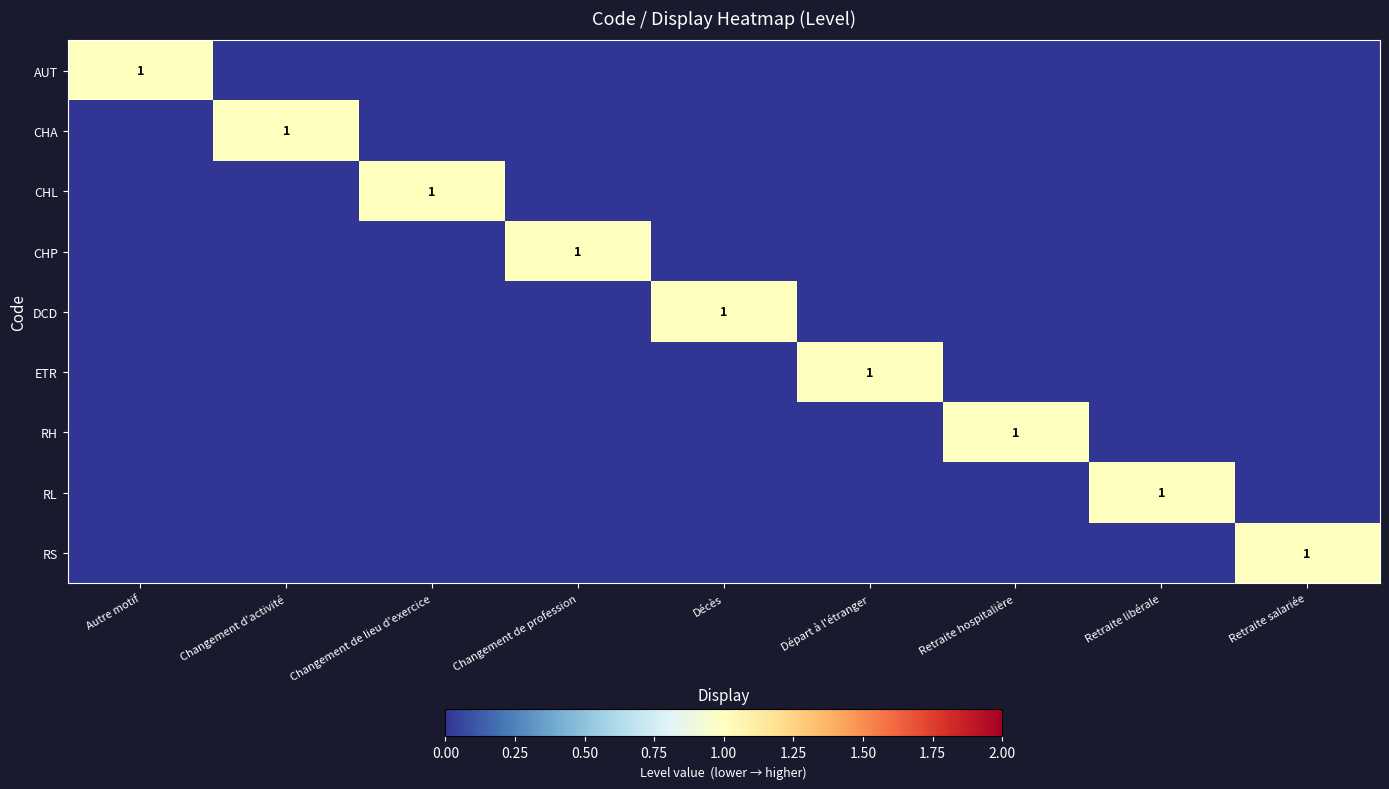

What is the spread (max minus min) of values at Départ à l'étranger?

1